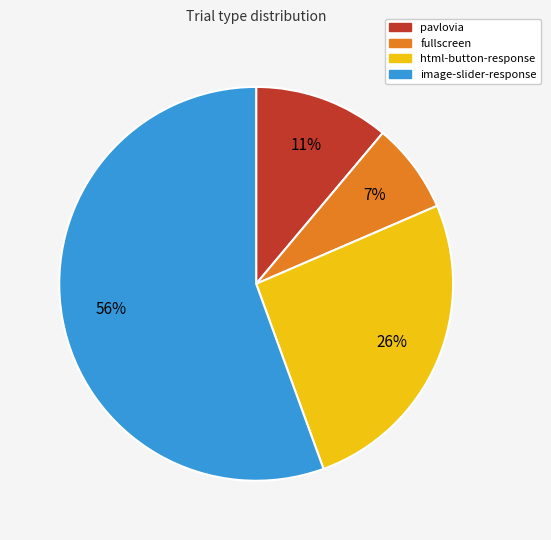

Is it true that pavlovia is 3% of the pie?

False